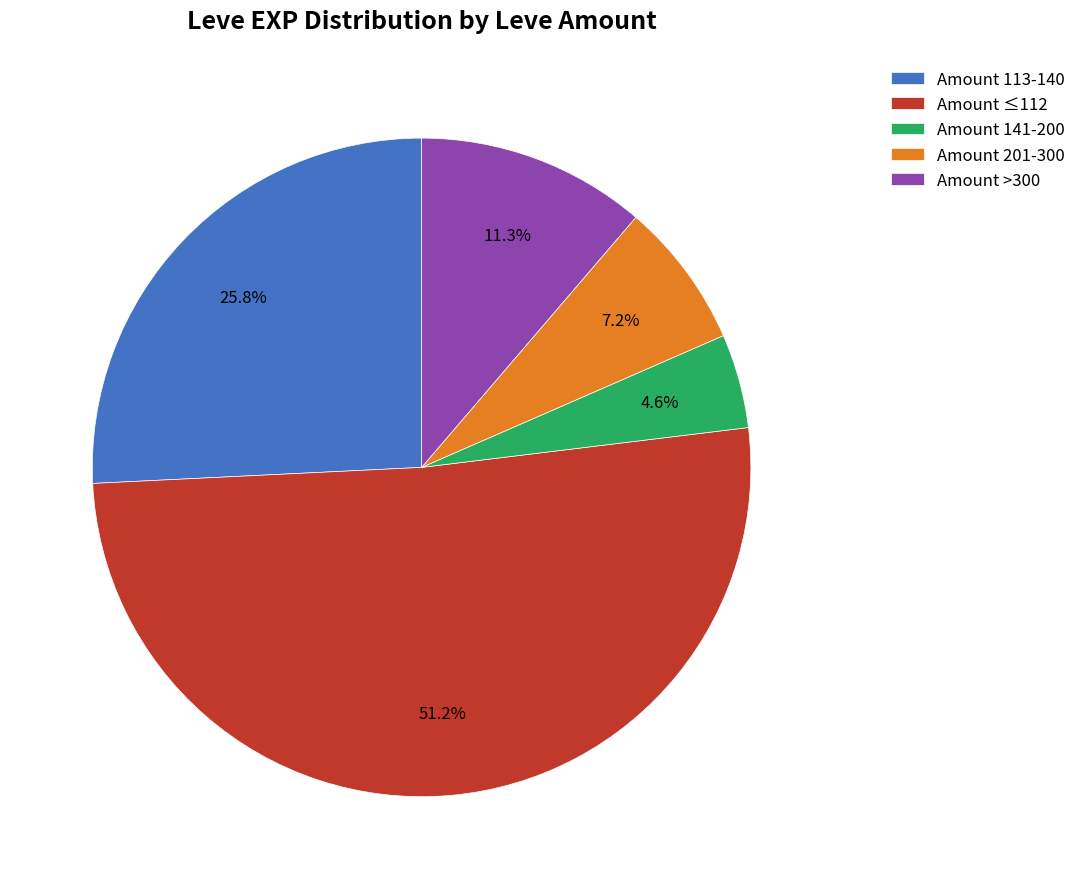

Which has a higher value, Amount 113-140 or Amount ≤112?

Amount ≤112